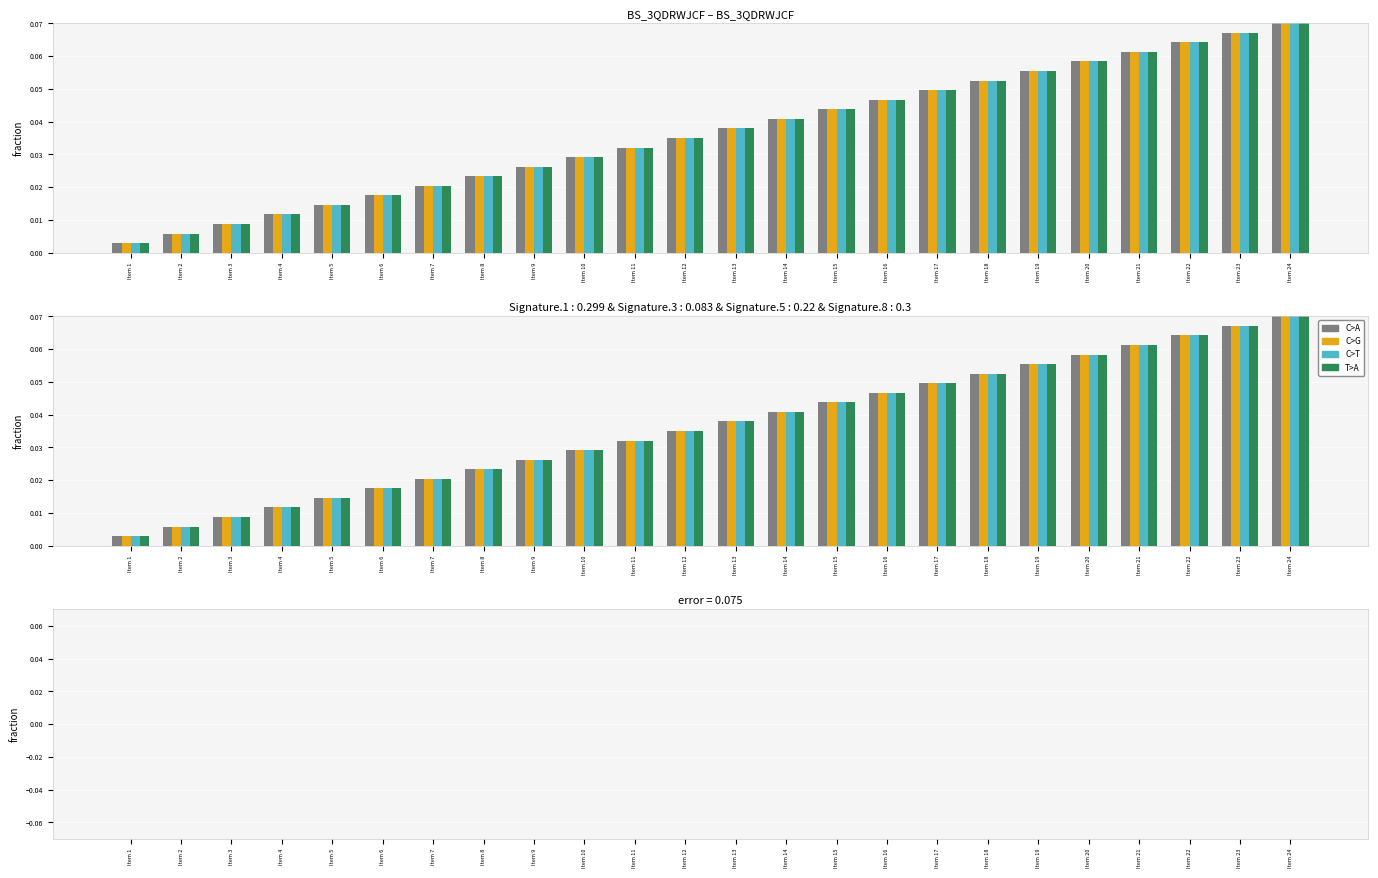

At how many categories does at least one series exceed 0?

24